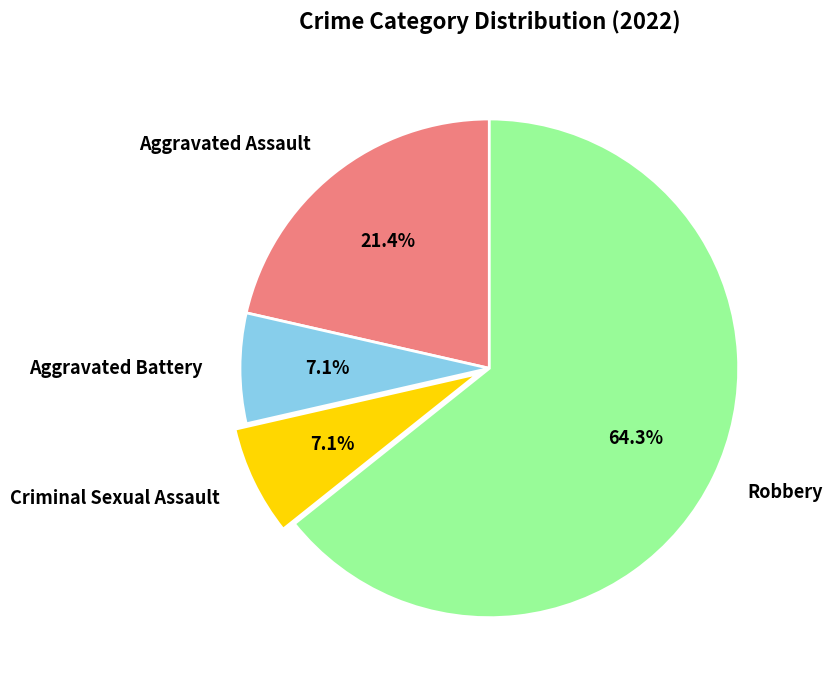

Between Robbery and Criminal Sexual Assault, which is larger?

Robbery